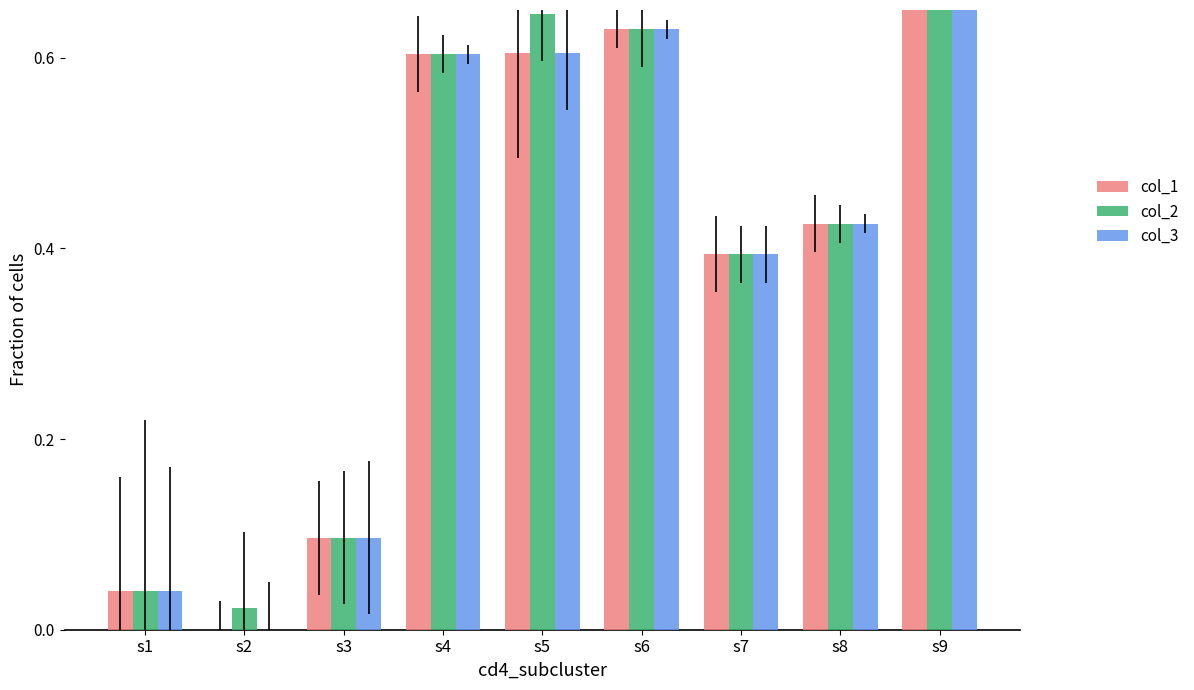

What is the difference between the maximum and minimum values in the col_2 series?

1.0